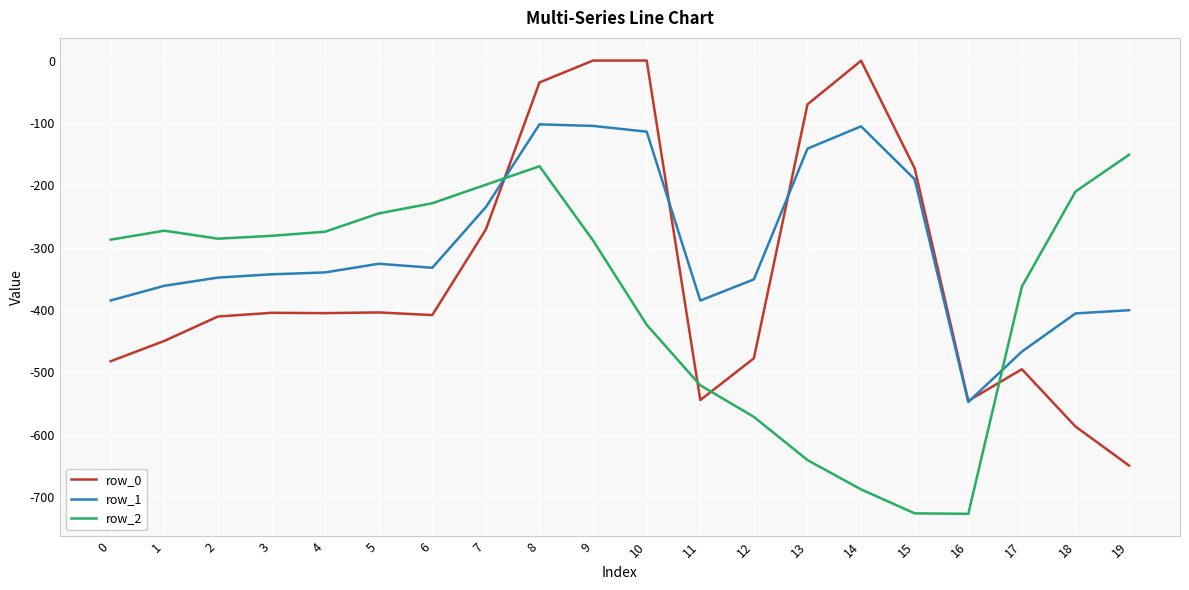

How many lines are shown in the chart?

3